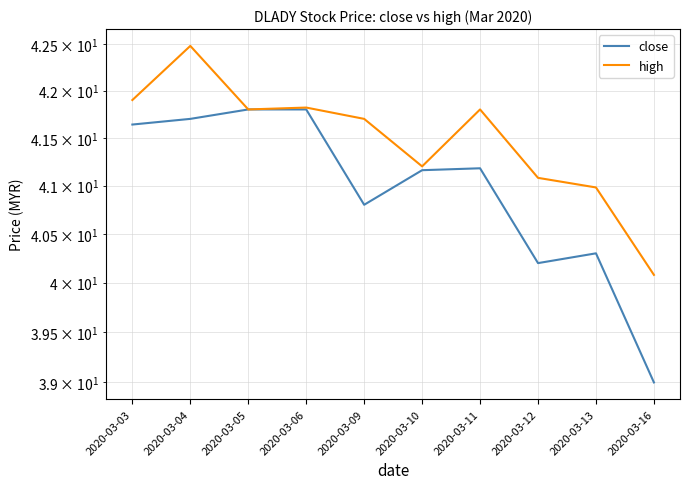

What is the highest value of the high series?

42.5